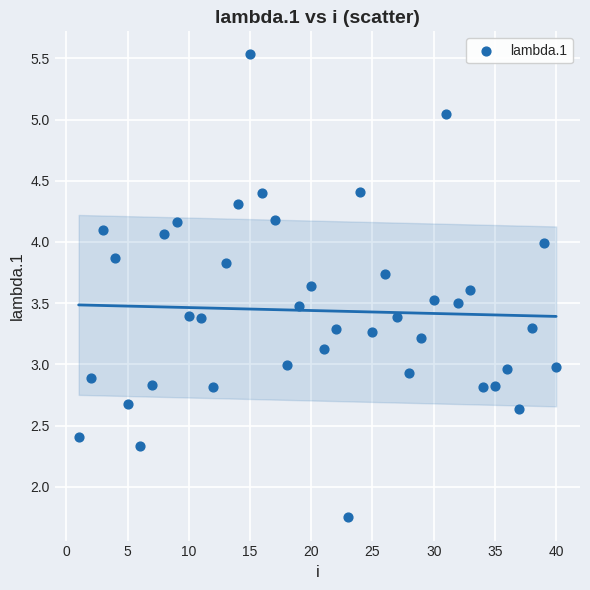

What is the range of X values (max minus min)?

39.0